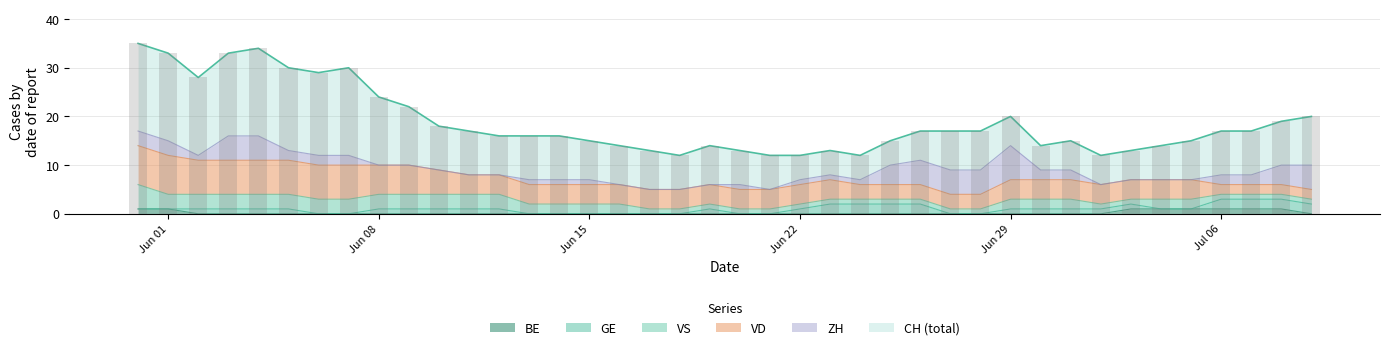

Is the value of GE at 12 greater than the value of ZH at 4?

No